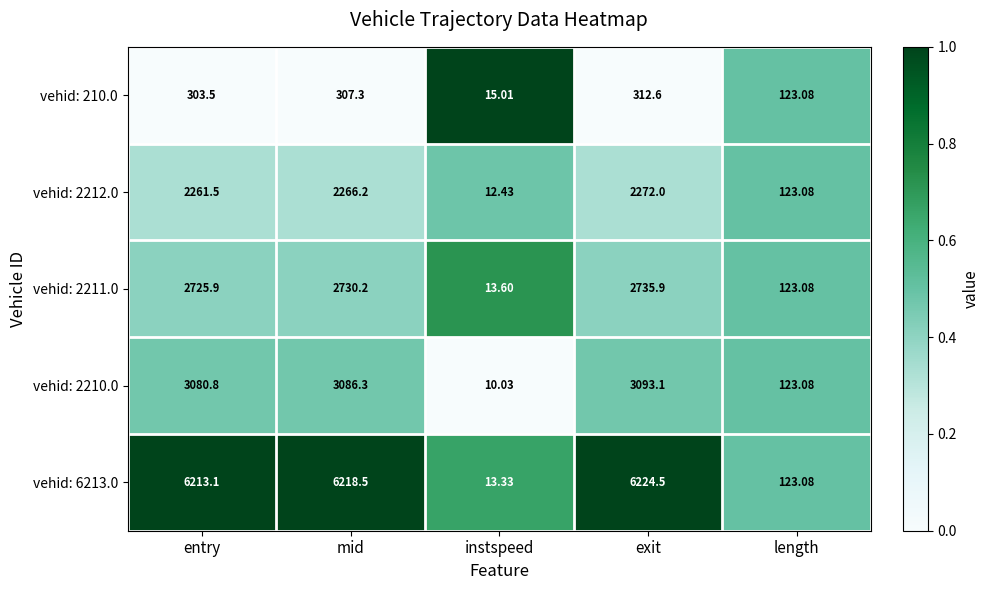

At which category is the sum across all series the highest?

exit